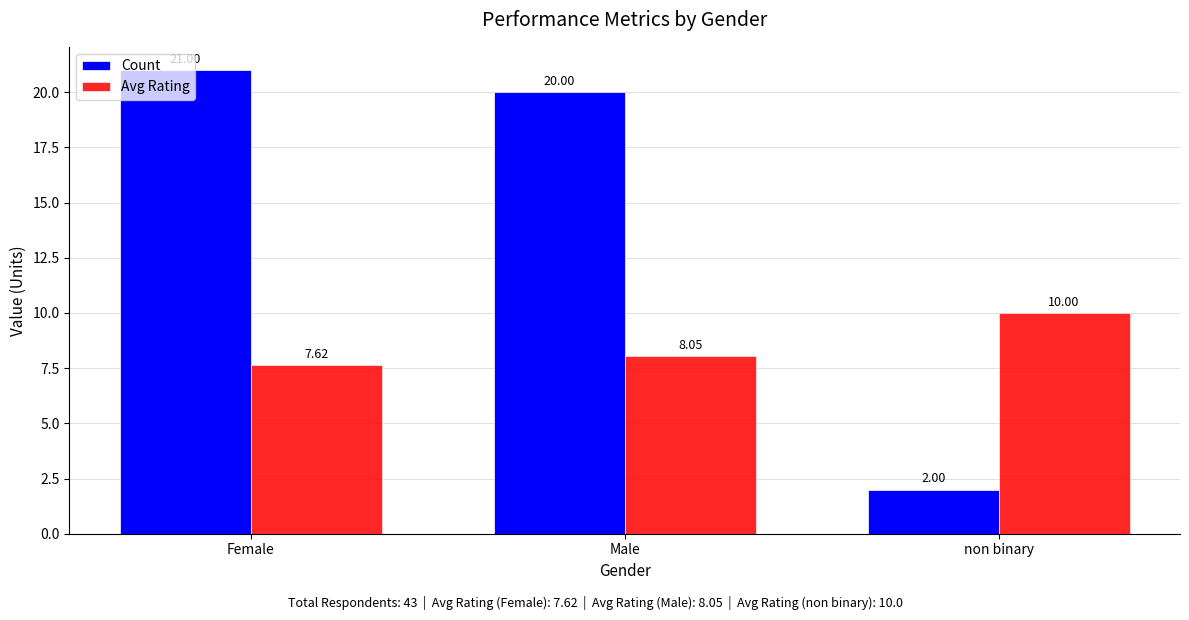

What is the difference between the Count values at Female and Male?

1.0